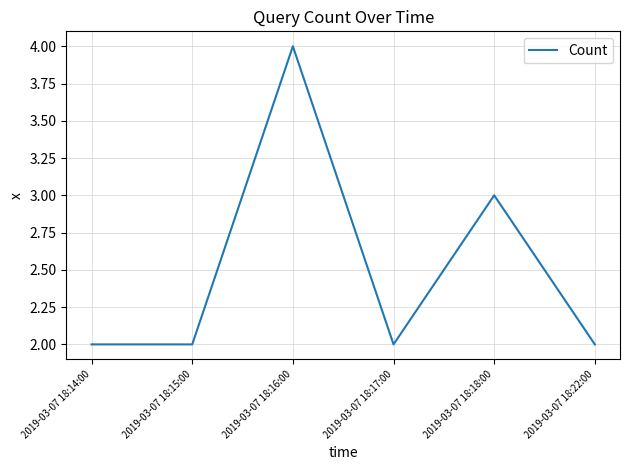

What is the difference between the maximum and minimum values?

2